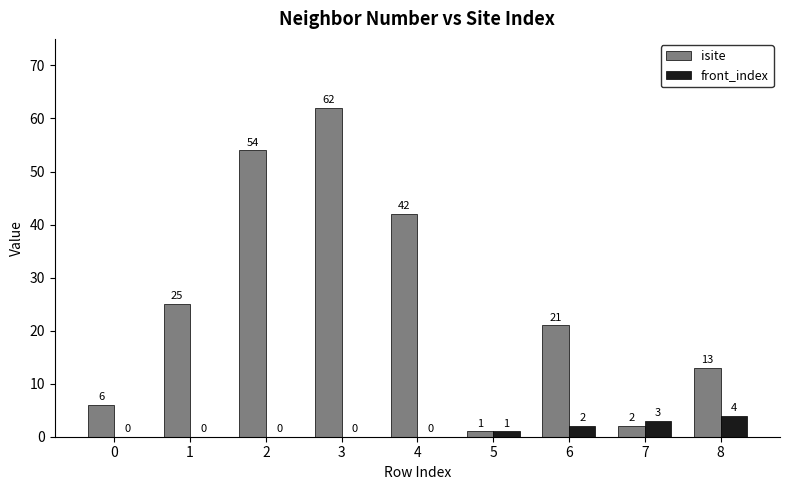

How many data points does each series have?

9